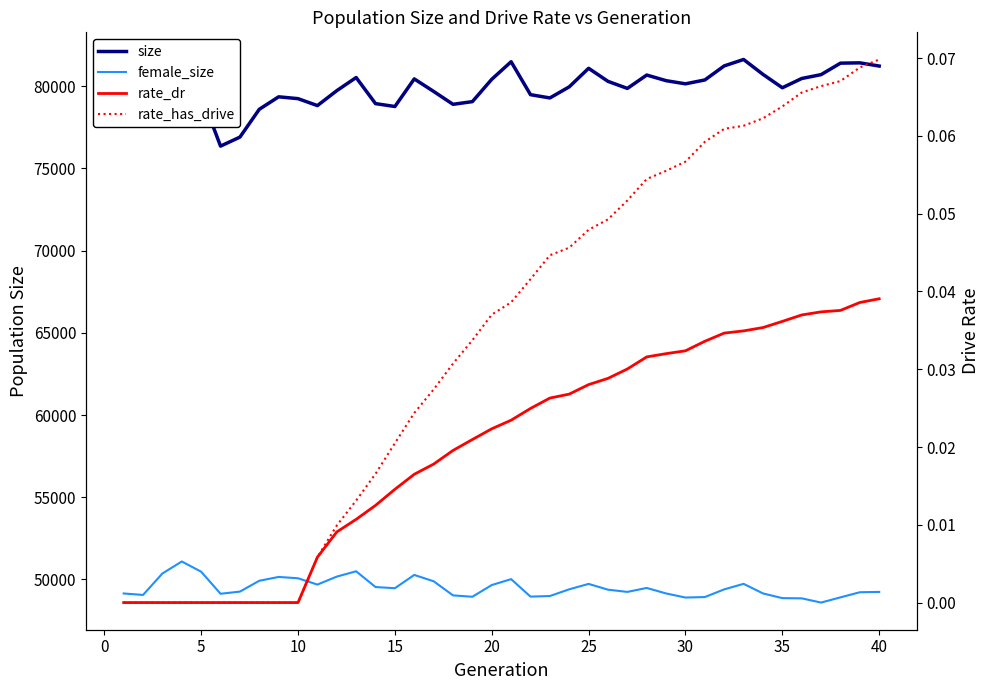

How many lines are shown in the chart?

4